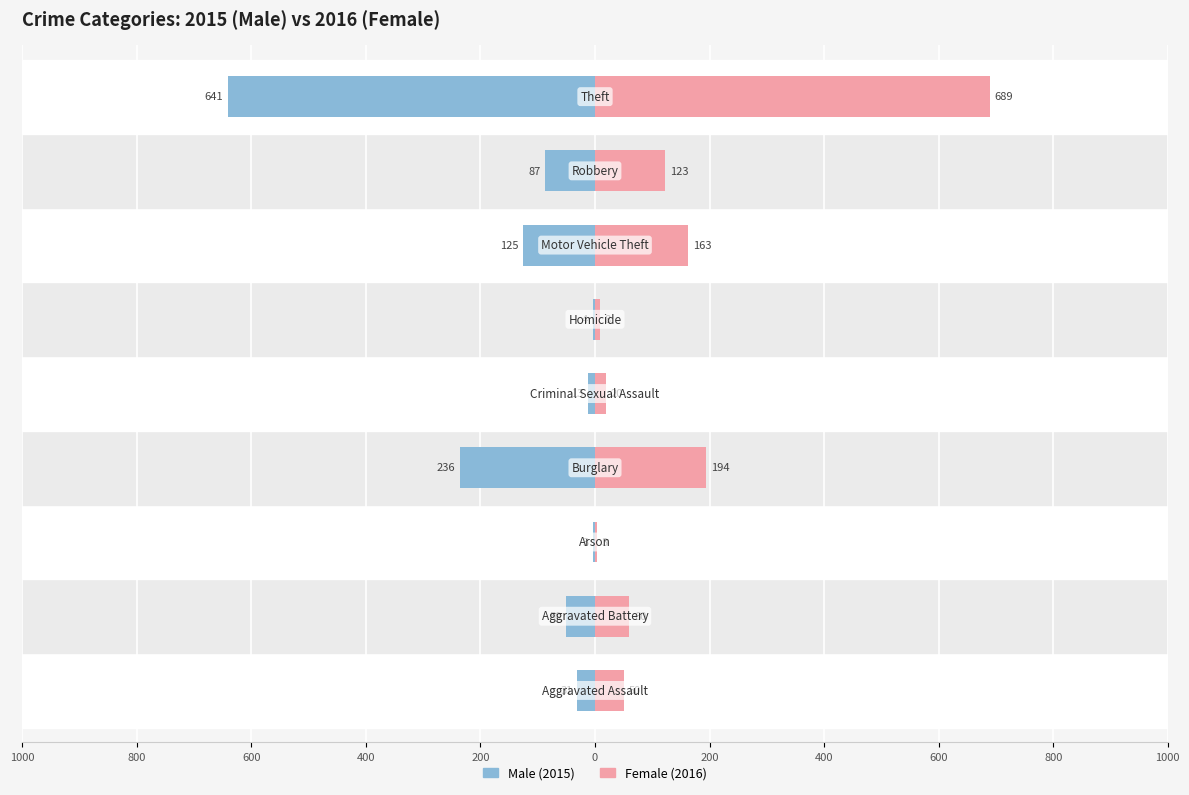

How many values in the Female series are below 60?

4